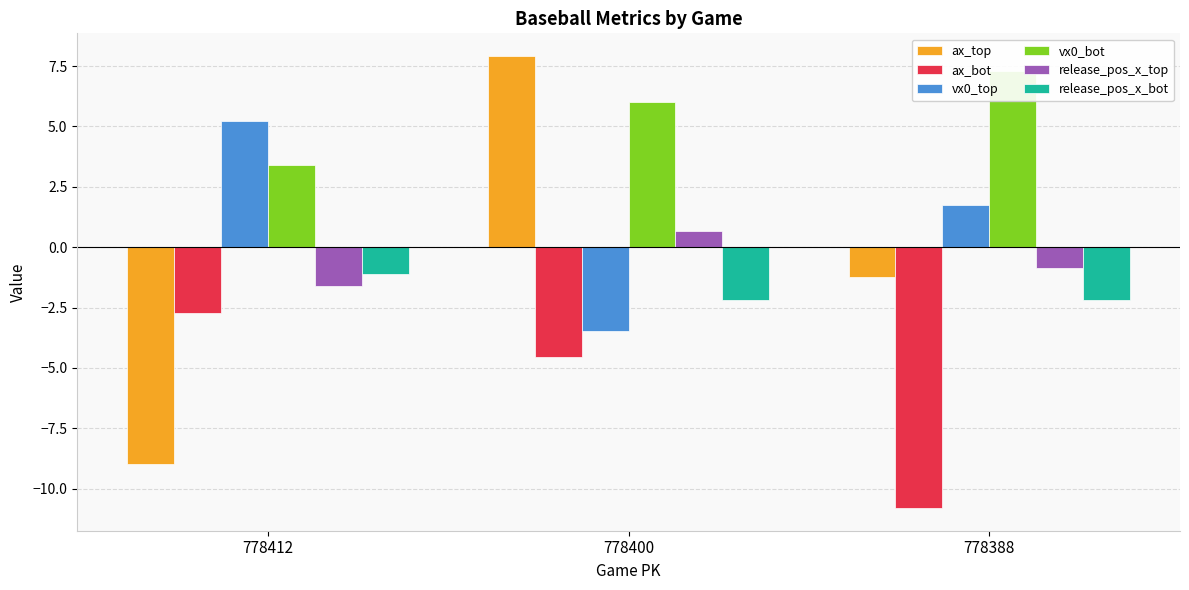

Rank the categories by vx0_bot value from highest to lowest.

778388, 778400, 778412